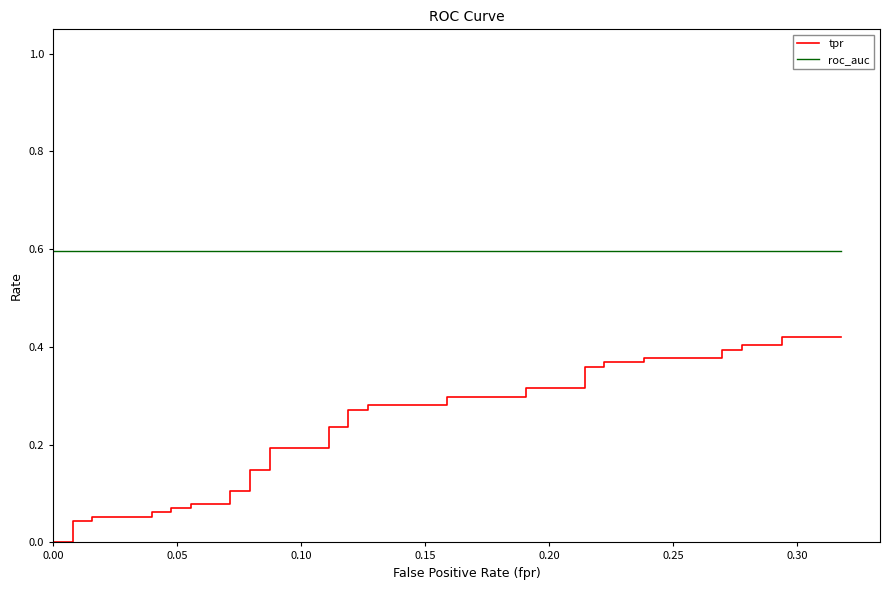

True or false: roc_auc and tpr cross at least once.

False